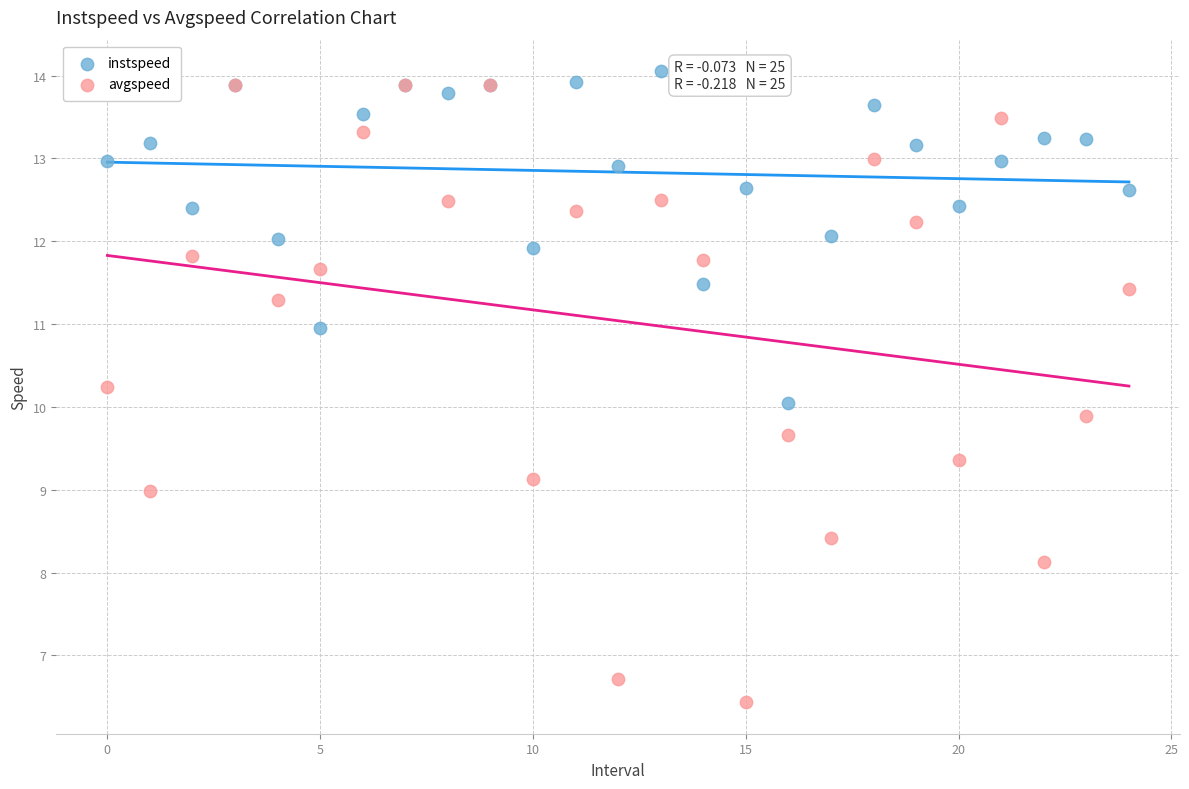

Which series contains the highest Y value?

instspeed